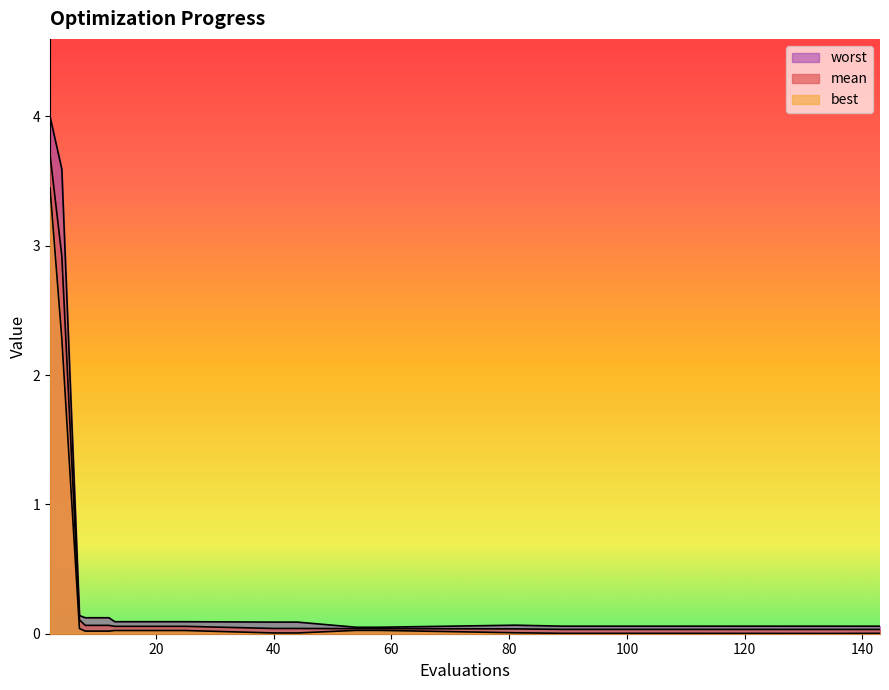

What is the sum of the mean values at 81 and 54?

0.1